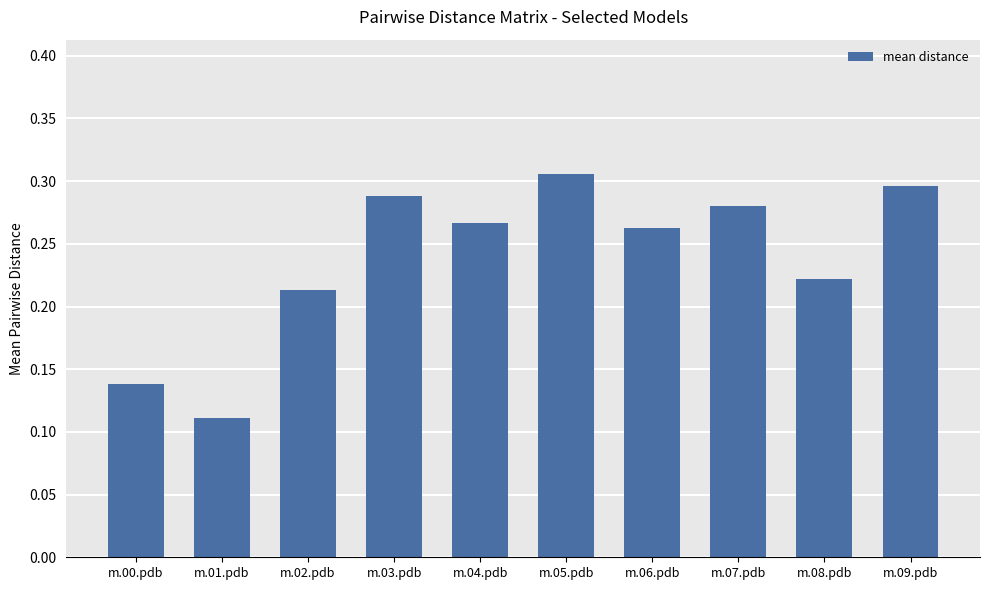

What is the sum of the values at m.07.pdb and m.01.pdb?

0.4